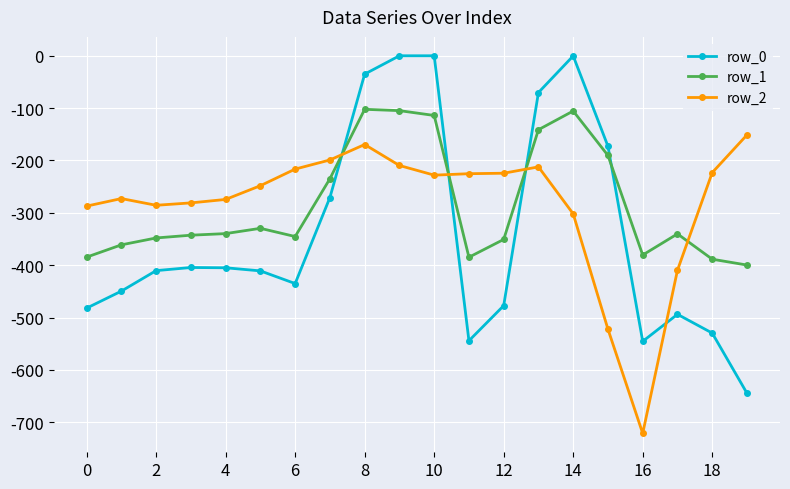

In row_1, how many points are higher than both neighbors (excluding endpoints)?

4